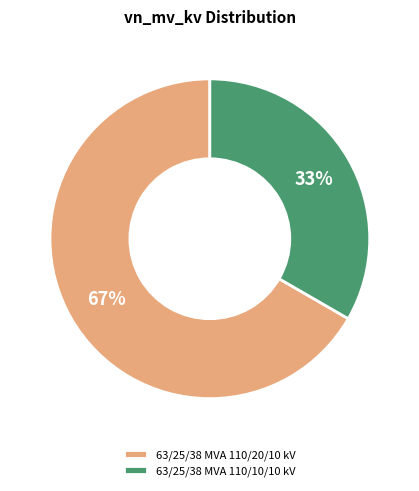

Which slice is the largest?

63/25/38 MVA 110/20/10 kV